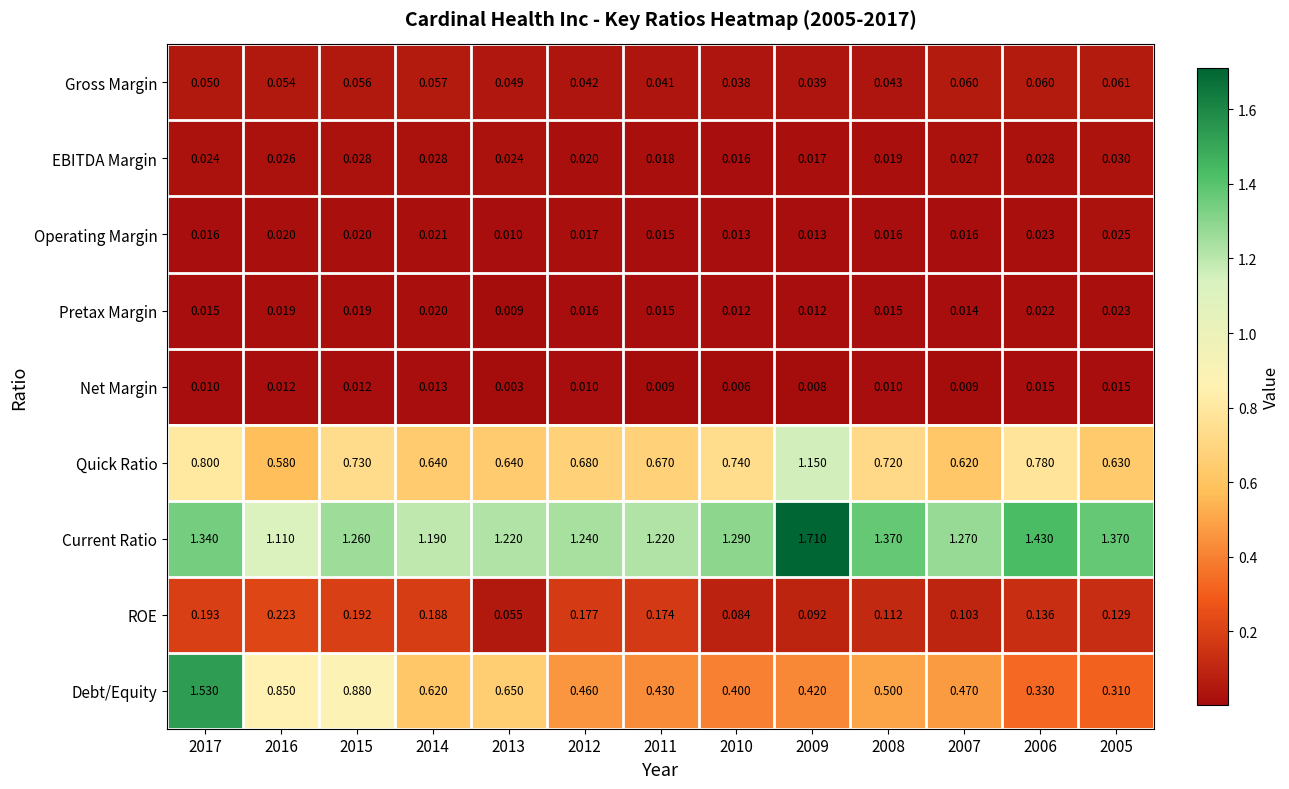

List the series in order of their peak value, lowest first.

Net Margin, Pretax Margin, Operating Margin, EBITDA Margin, Gross Margin, ROE, Quick Ratio, Debt/Equity, Current Ratio